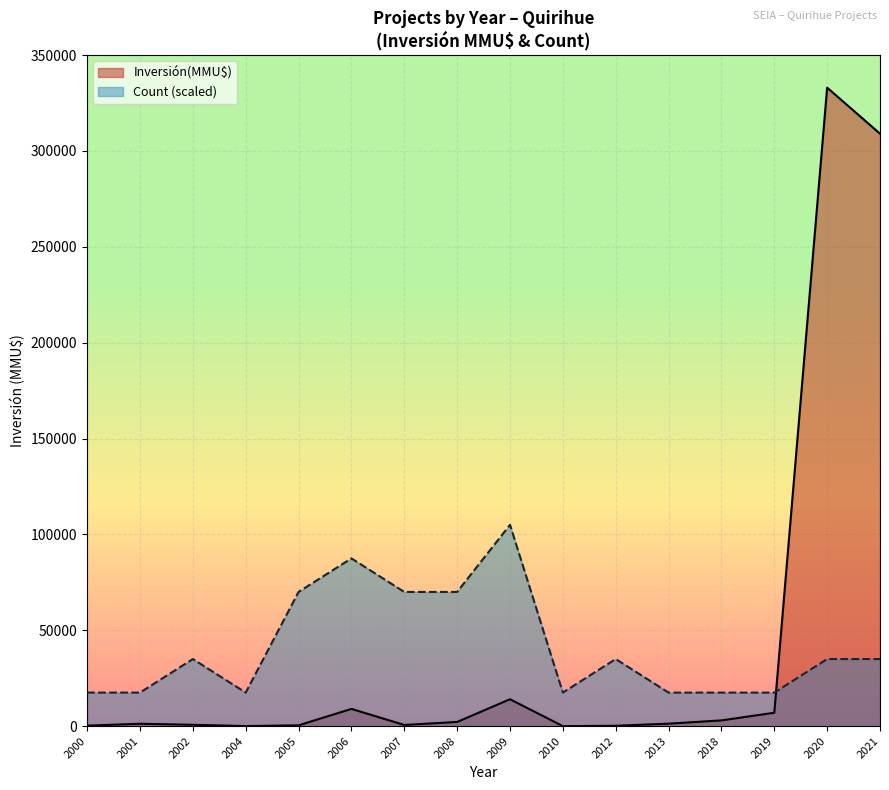

The value of Inversión(MMU$) at 2010 is -218845. True or false?

False